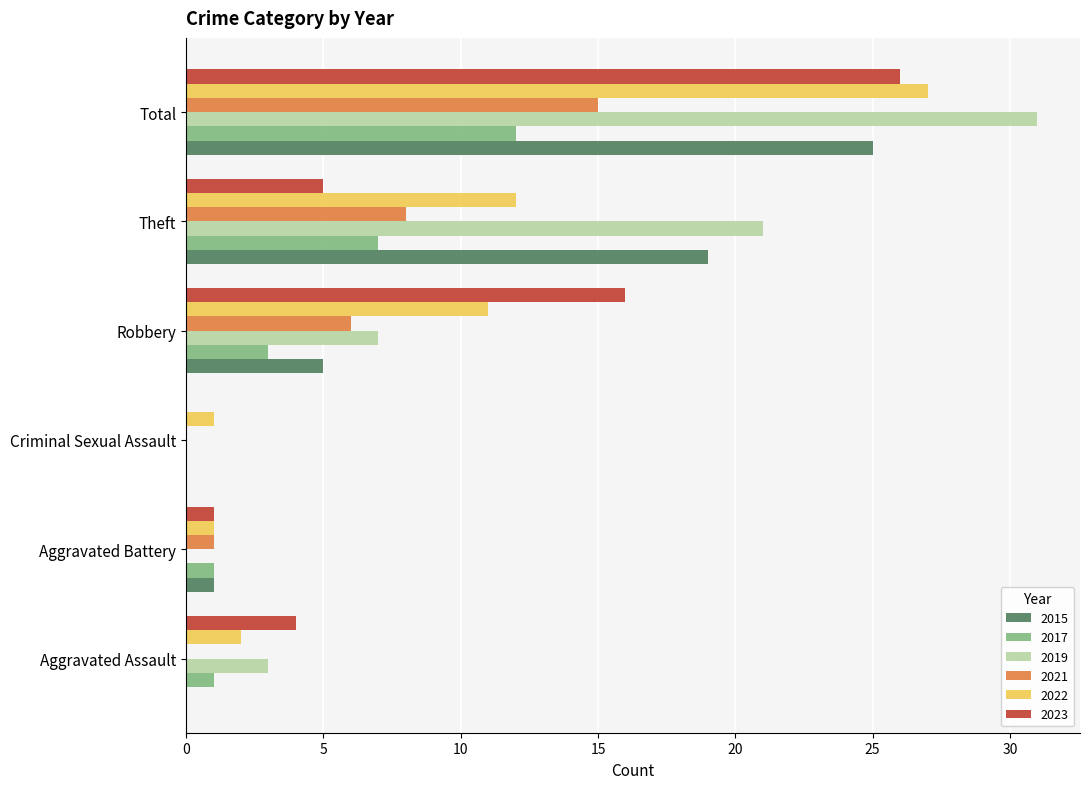

What is the highest value of the 2023 series?

26